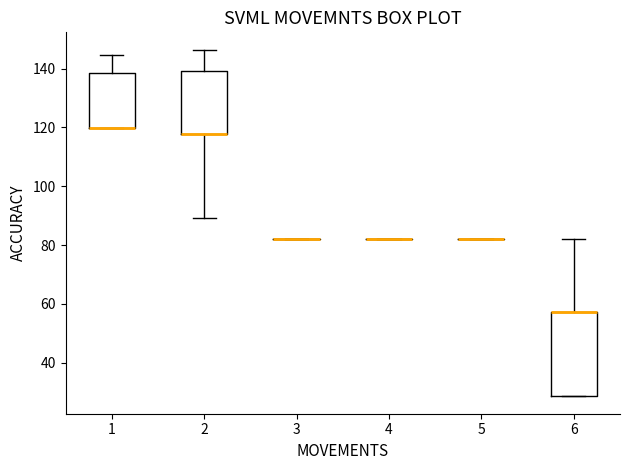

Reading left to right, transcribe this box plot: for each box, give where its median line is, the range the box spans, and where its two whiskers end, as read against the y-axis. The values are not printed on the chart, so give them approximately, as read against the axis.

1: median 120 (drawn on the box's lower edge), box 120 to 138, whiskers 120 to 144
2: median 118 (drawn on the box's lower edge), box 118 to 140, whiskers 90 to 146
3: box collapsed to a line at 82, whiskers 82 to 82
4: box collapsed to a line at 82, whiskers 82 to 82
5: box collapsed to a line at 82, whiskers 82 to 82
6: median 58 (drawn on the box's upper edge), box 28 to 58, whiskers 28 to 82